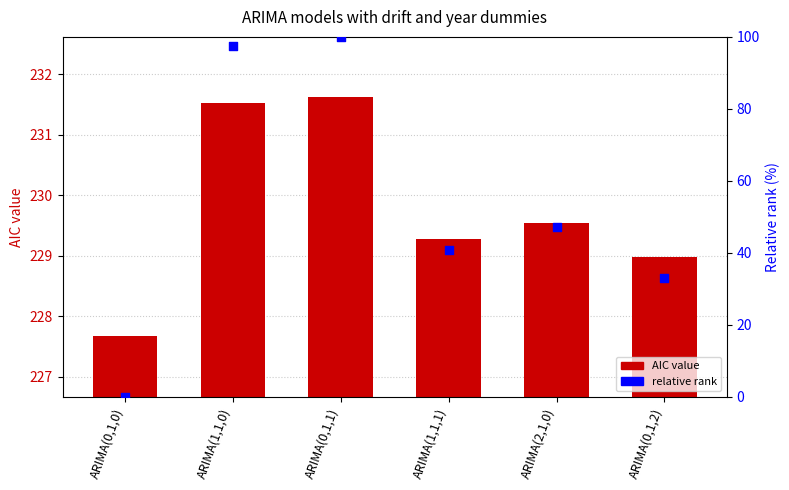

What are all the series names shown in the legend?

AIC value, relative rank